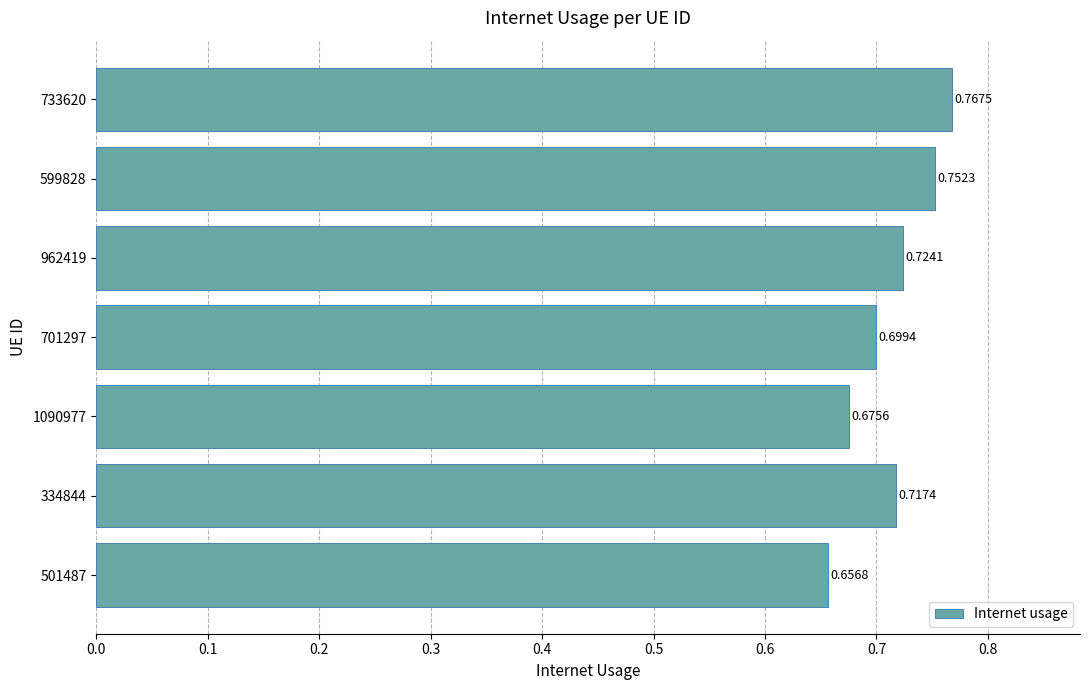

List the labels in order of value, smallest first.

501487, 1090977, 701297, 334844, 962419, 599828, 733620